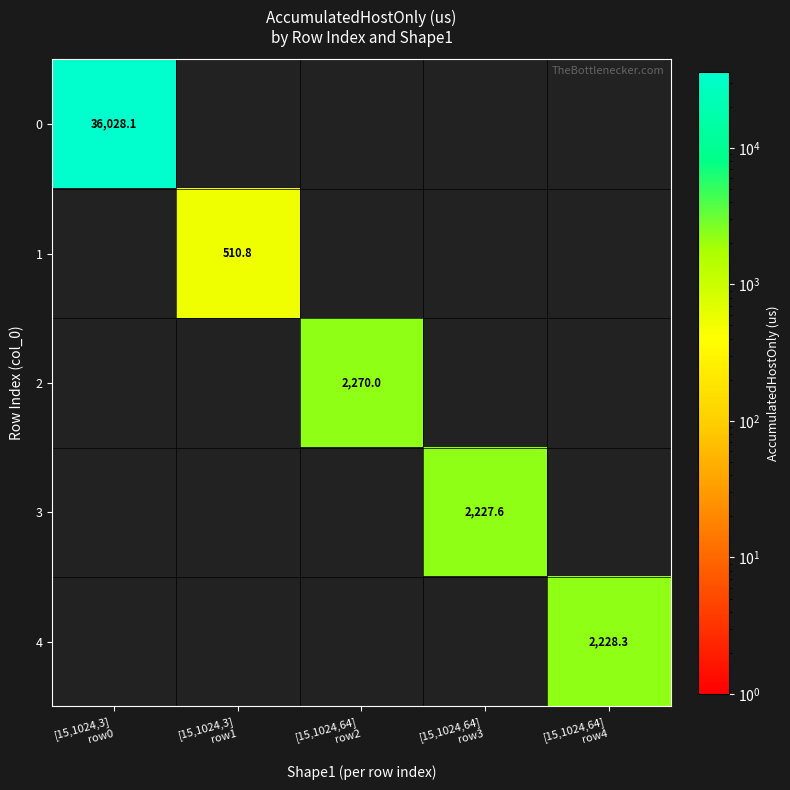

What is the maximum value shown in the chart?

36028.1